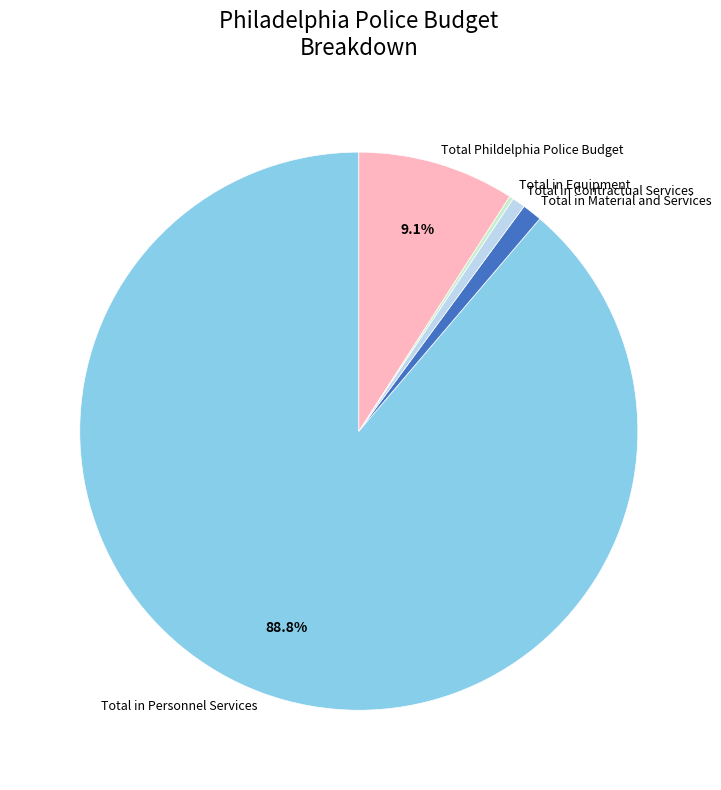

How much of the chart is everything except Total in Personnel Services?

11.2%